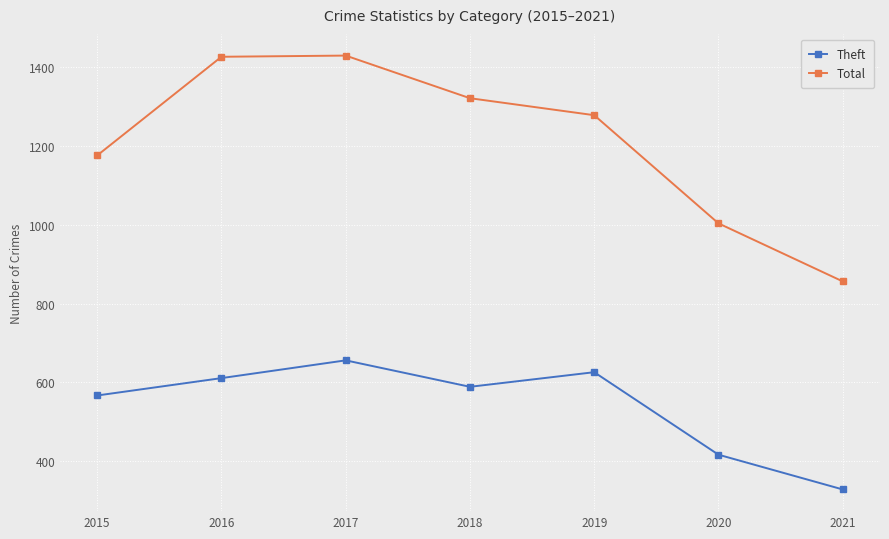

Which series has the widest spread of values?

Total